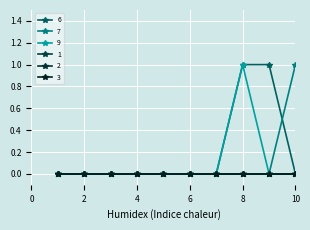

How many lines are shown in the chart?

6